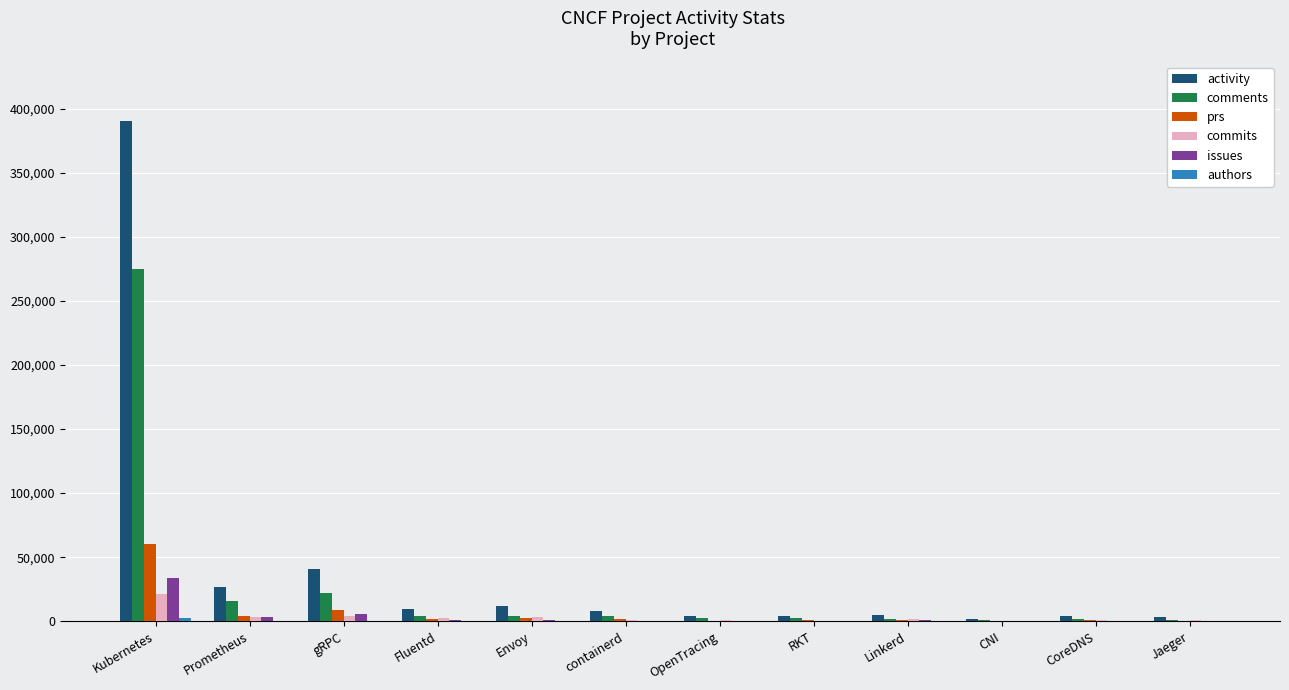

What is the greatest value displayed?

389920